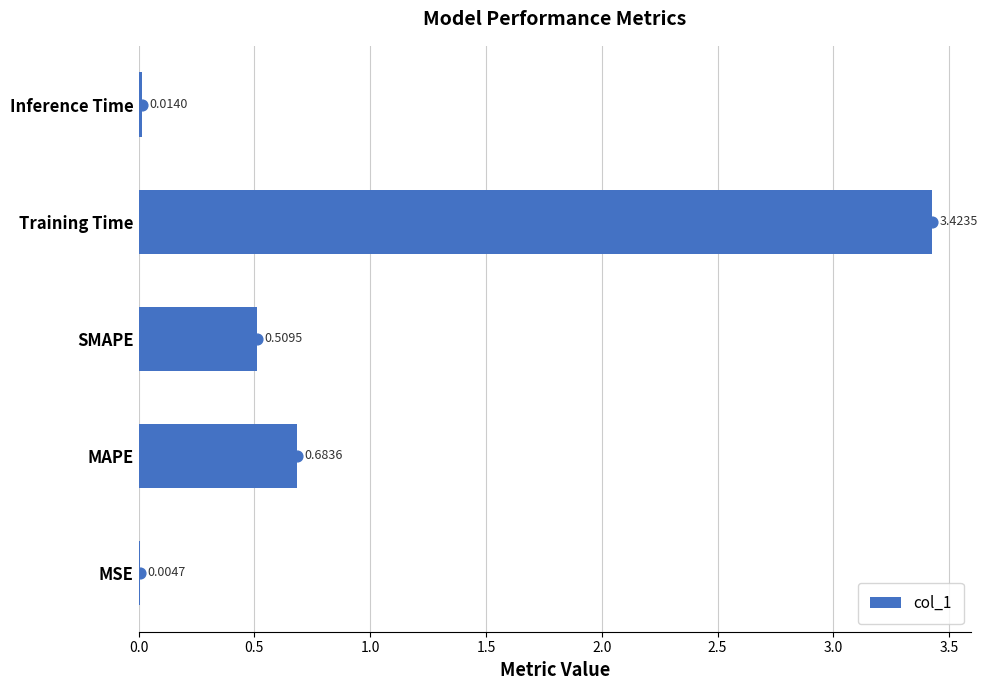

At which label does col_1 reach its peak?

Training Time